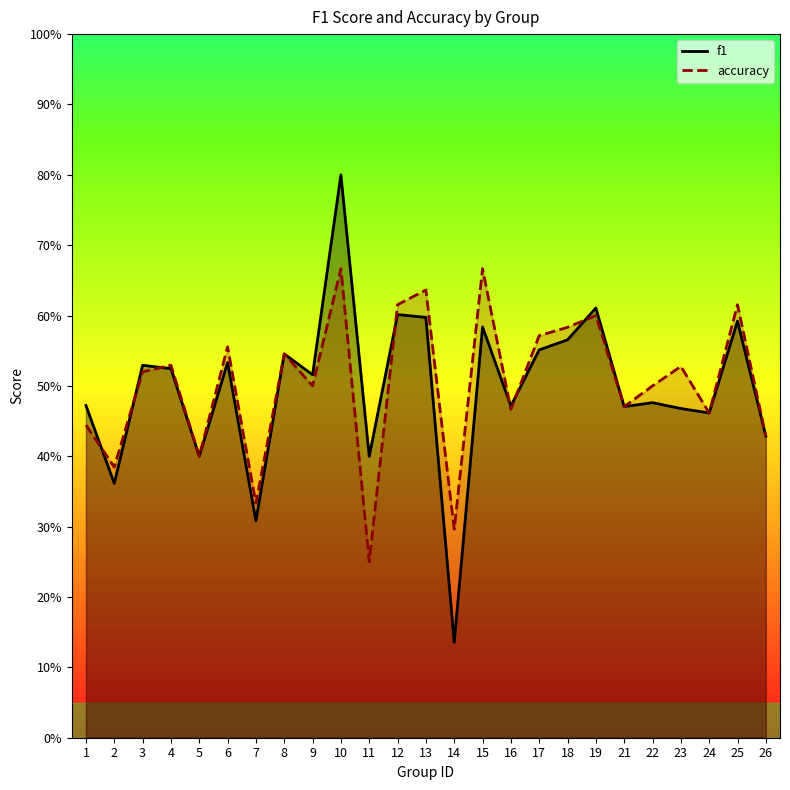

Which label corresponds to the smallest value in the chart?

14